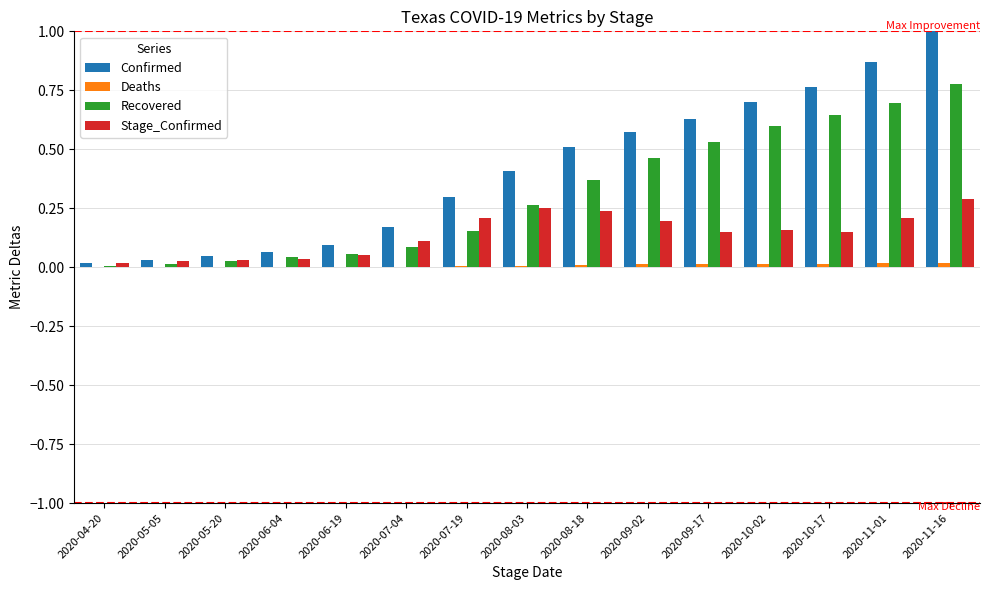

Which series has the largest total across all categories?

Confirmed